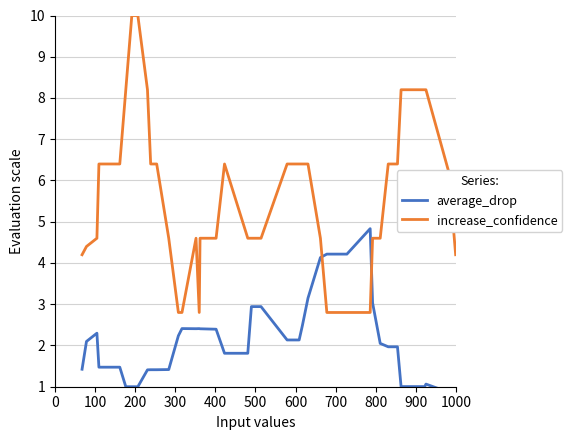

Which series has the largest range (max minus min)?

increase_confidence